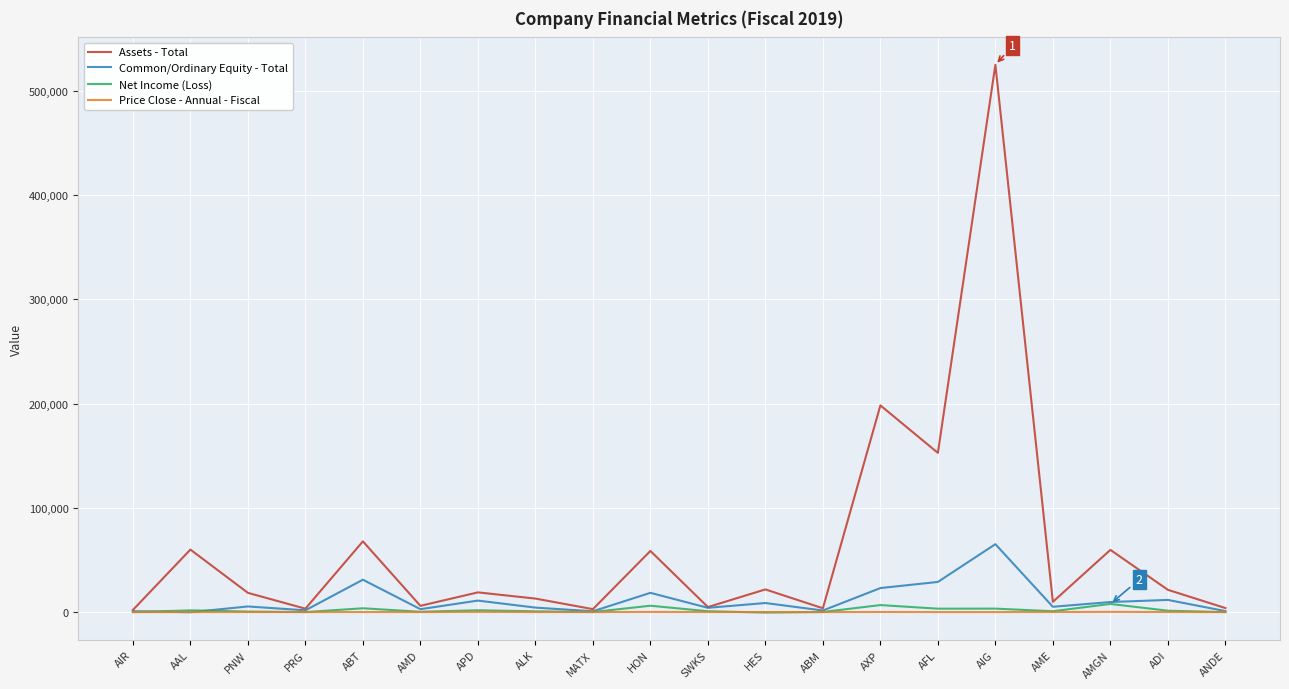

What is the difference between the maximum and minimum values in the Common/Ordinary Equity - Total series?

65308.0